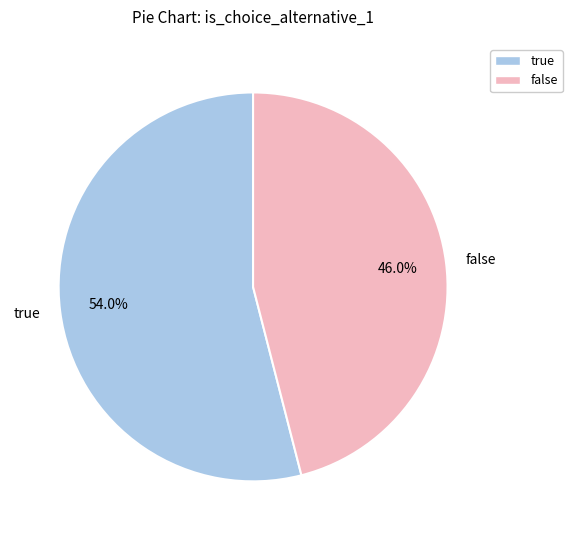

What percentage is the true slice, to the nearest percent?

54%